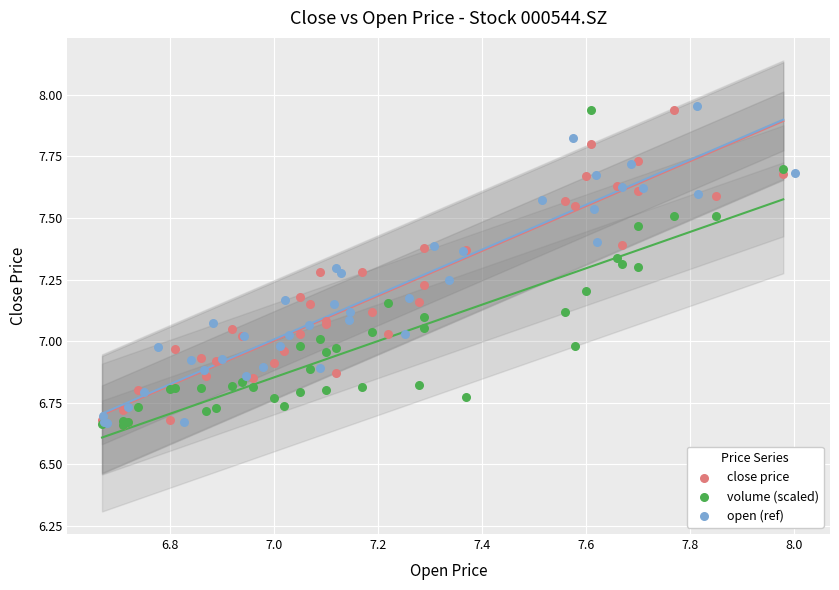

Which series reaches the maximum Y coordinate?

open (ref)